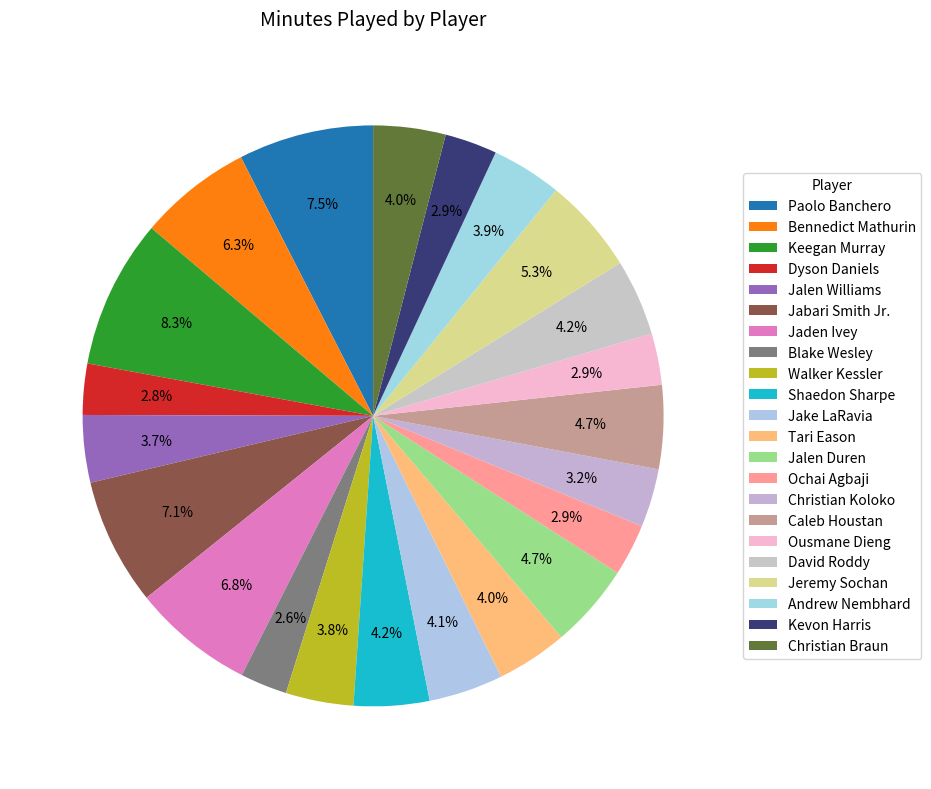

Count the number of slices in the pie.

22